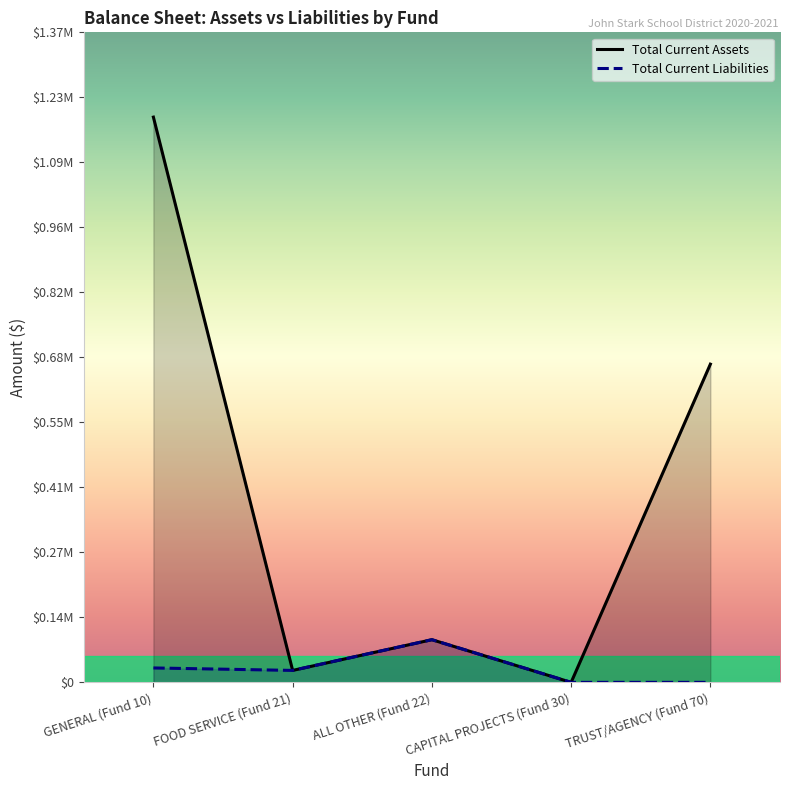

Is the value of Total Current Assets at GENERAL (Fund 10) greater than the value of Total Current Liabilities at CAPITAL PROJECTS (Fund 30)?

Yes